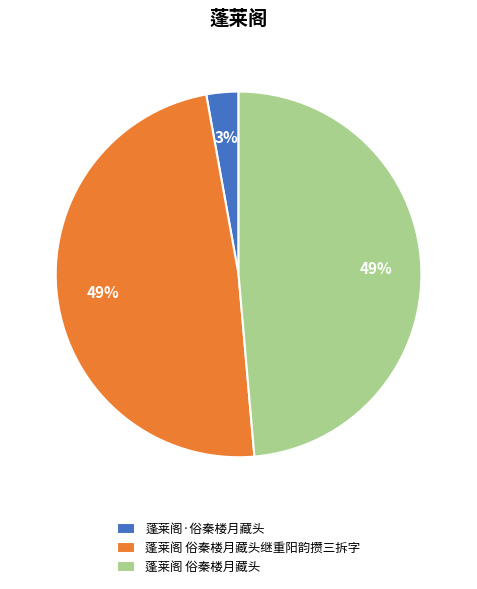

Count the number of slices in the pie.

3